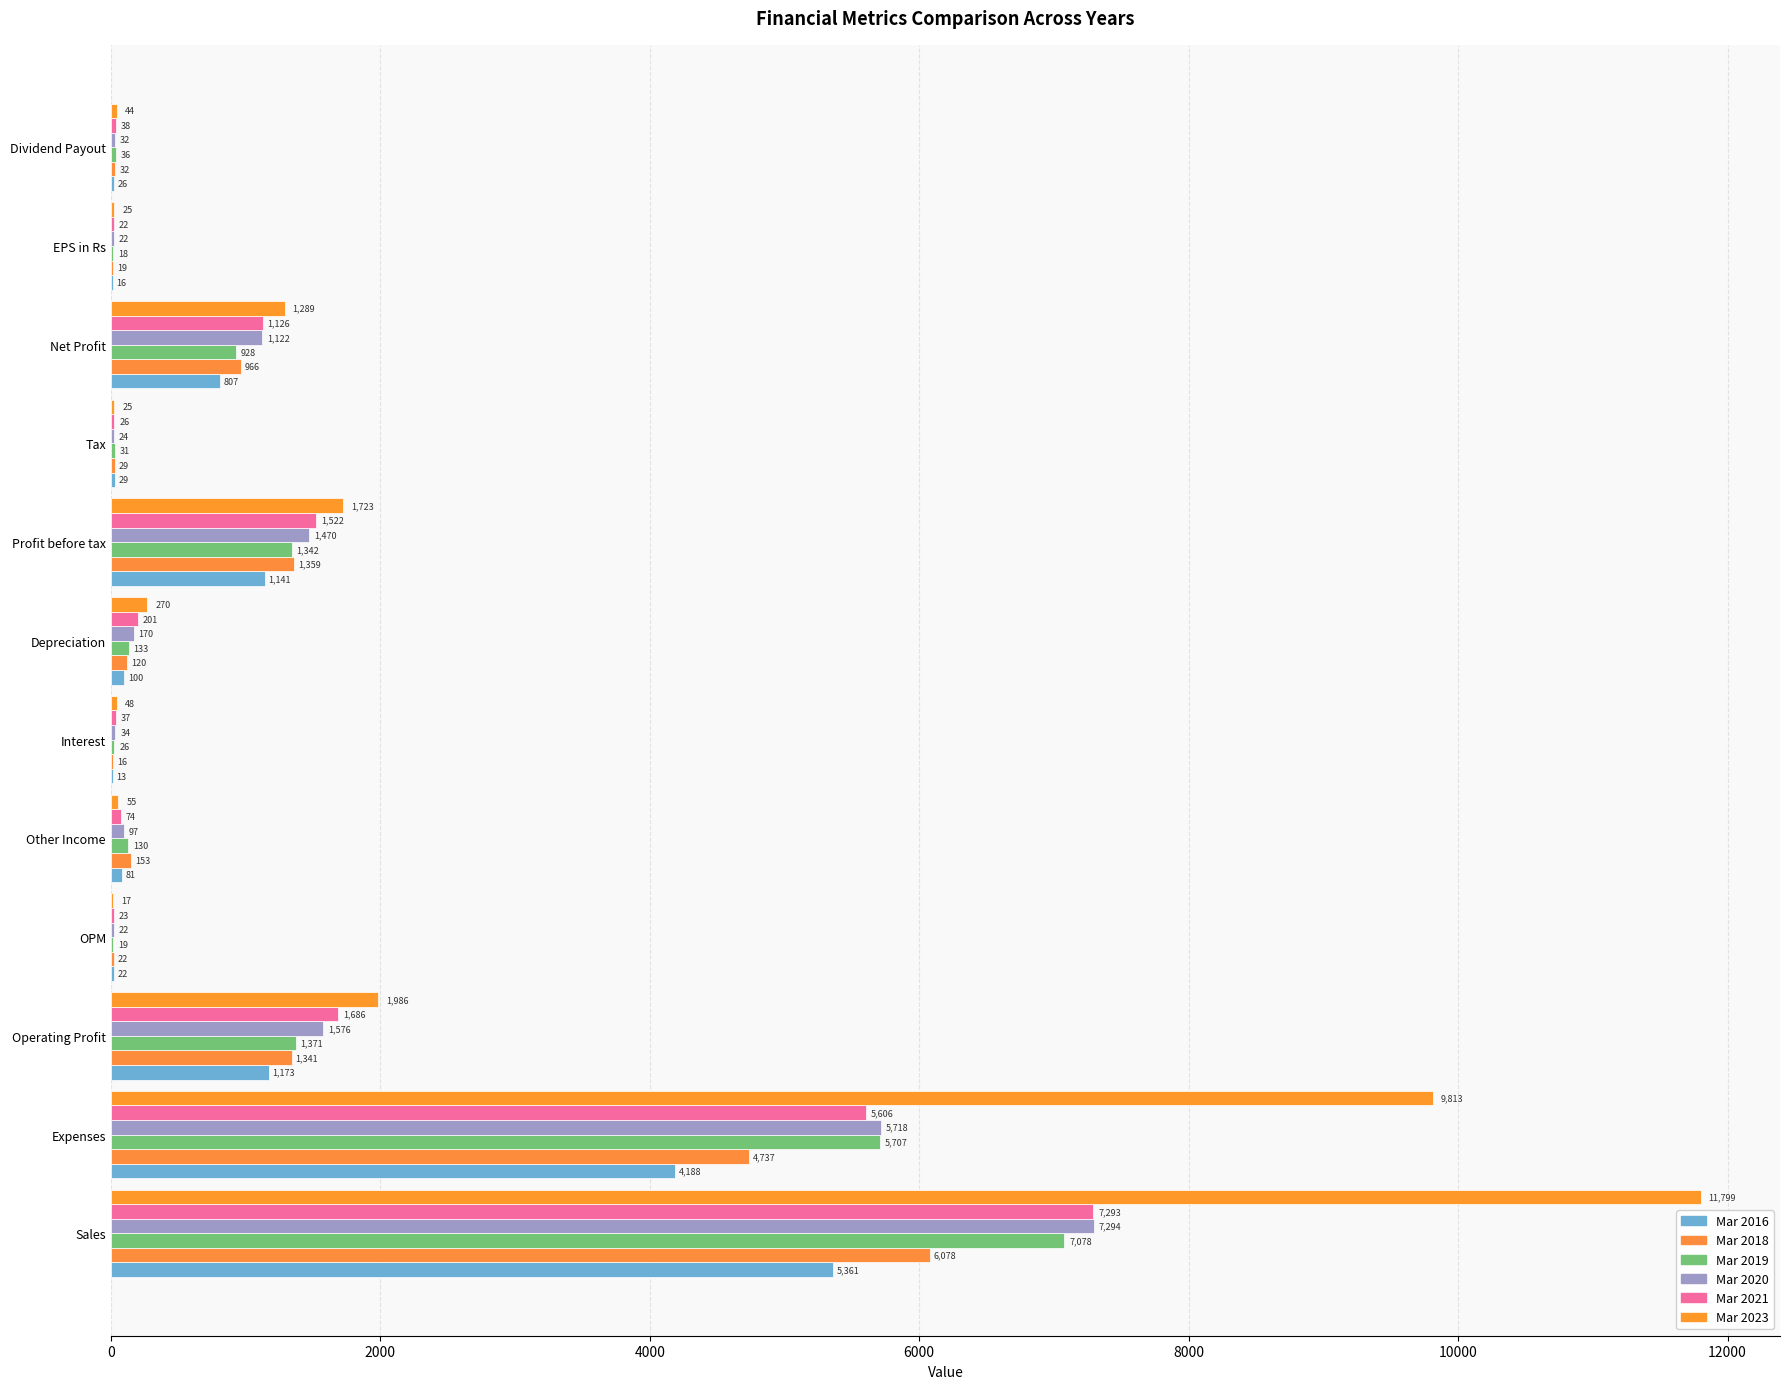

How many series are shown in this chart?

6